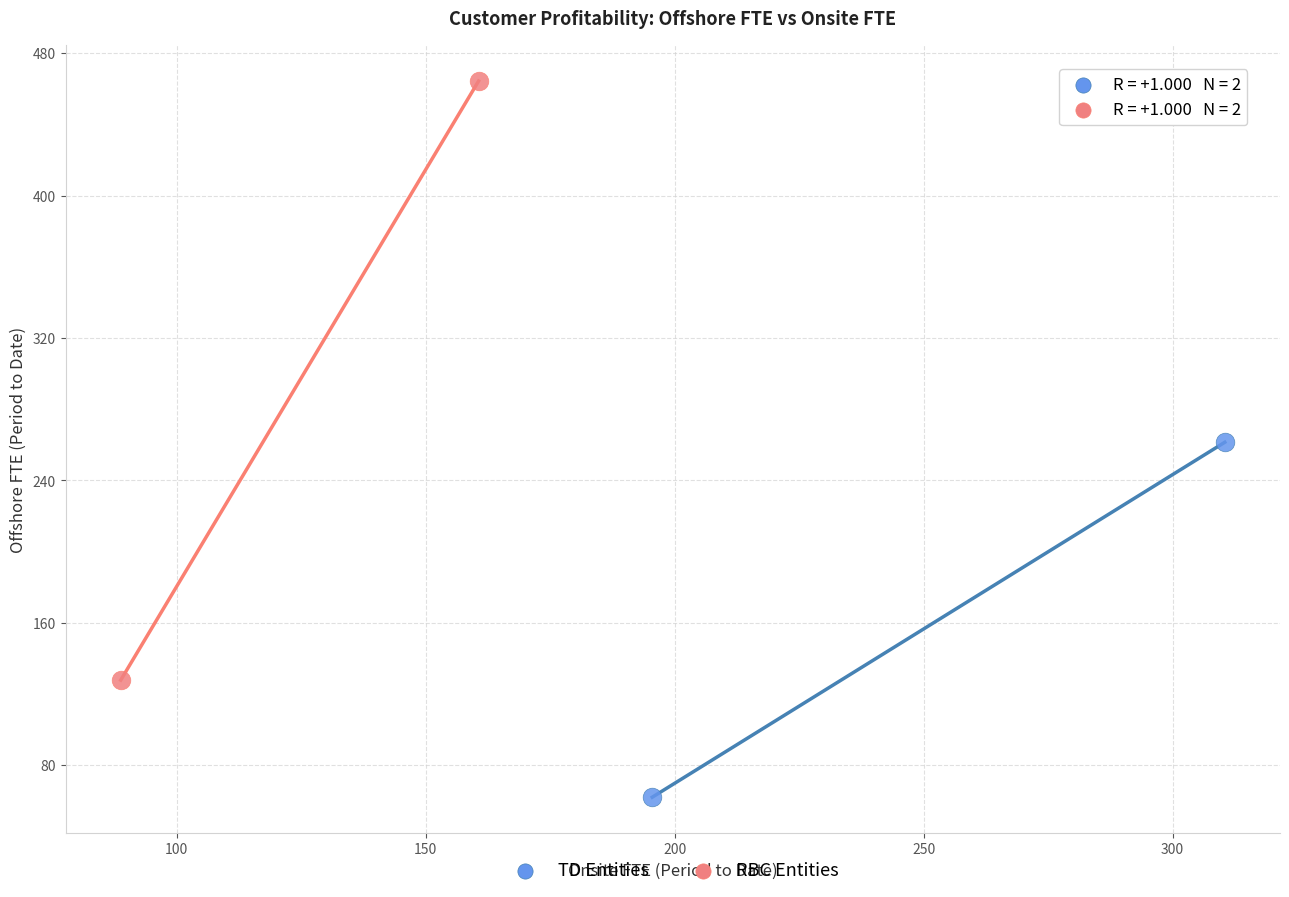

What are all the series names shown in the legend?

TD Entities, RBC Entities